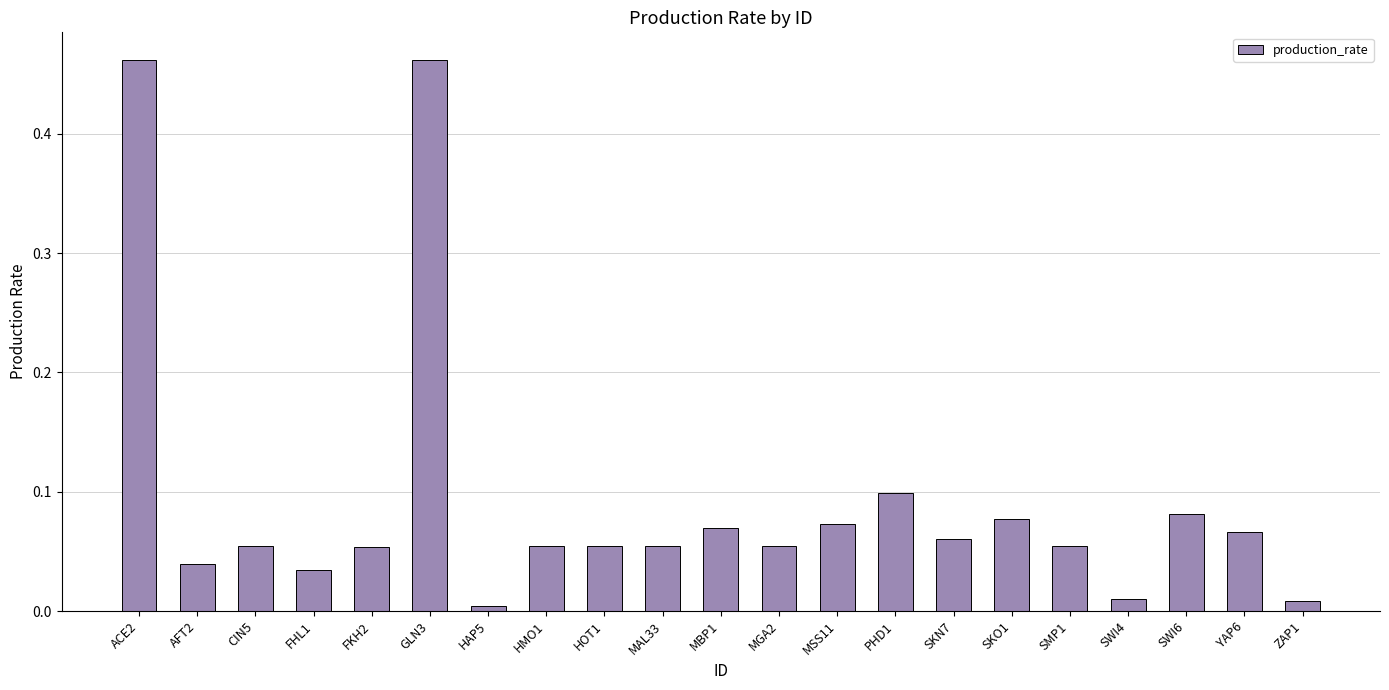

Which has a higher value, MBP1 or SWI4?

MBP1